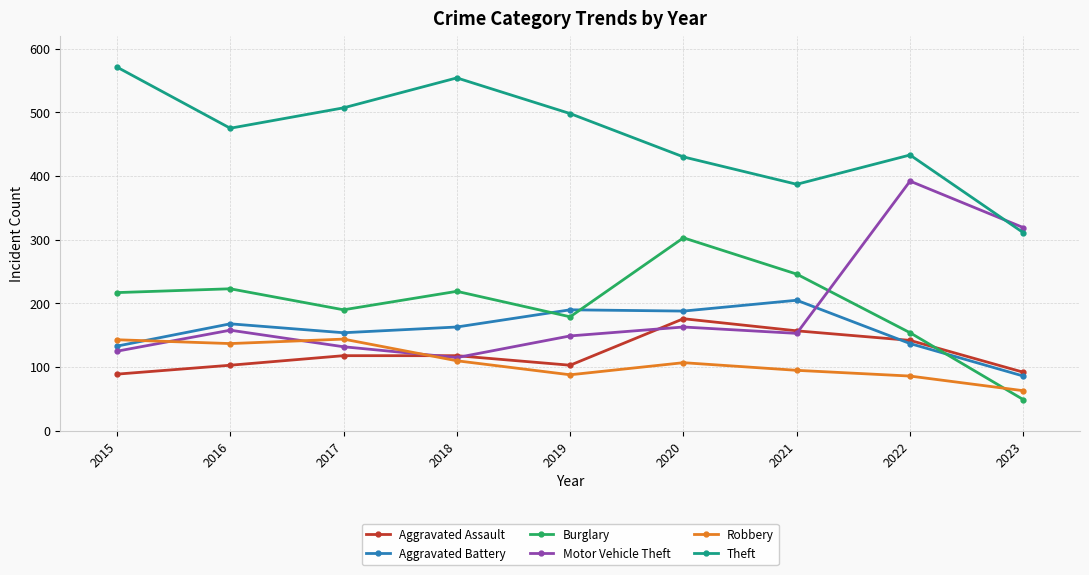

What is the sum of all Burglary values?

1780